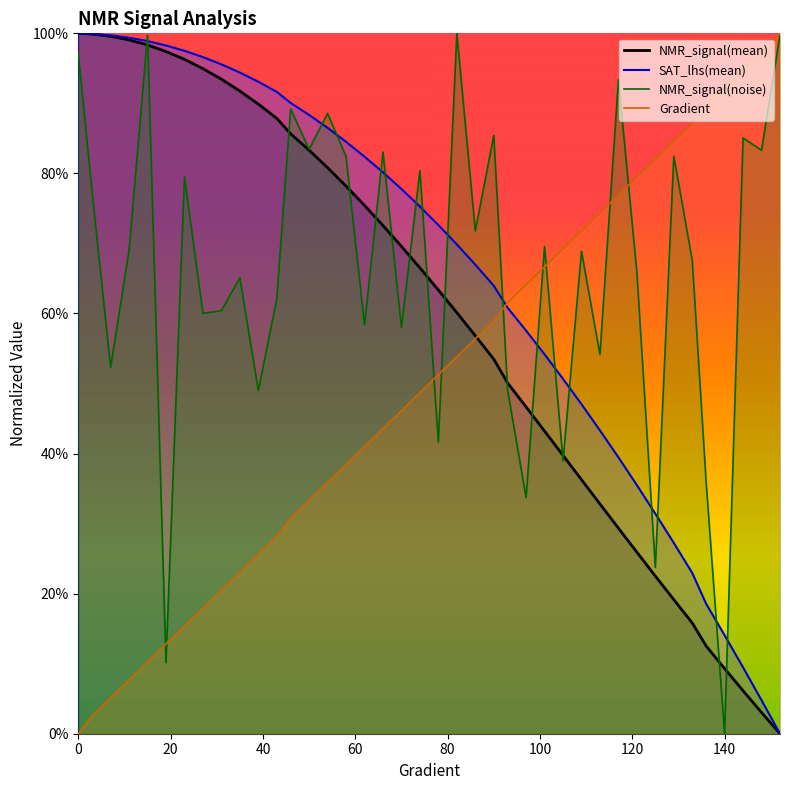

True or false: Gradient has a value of 0.4 at 58.

True